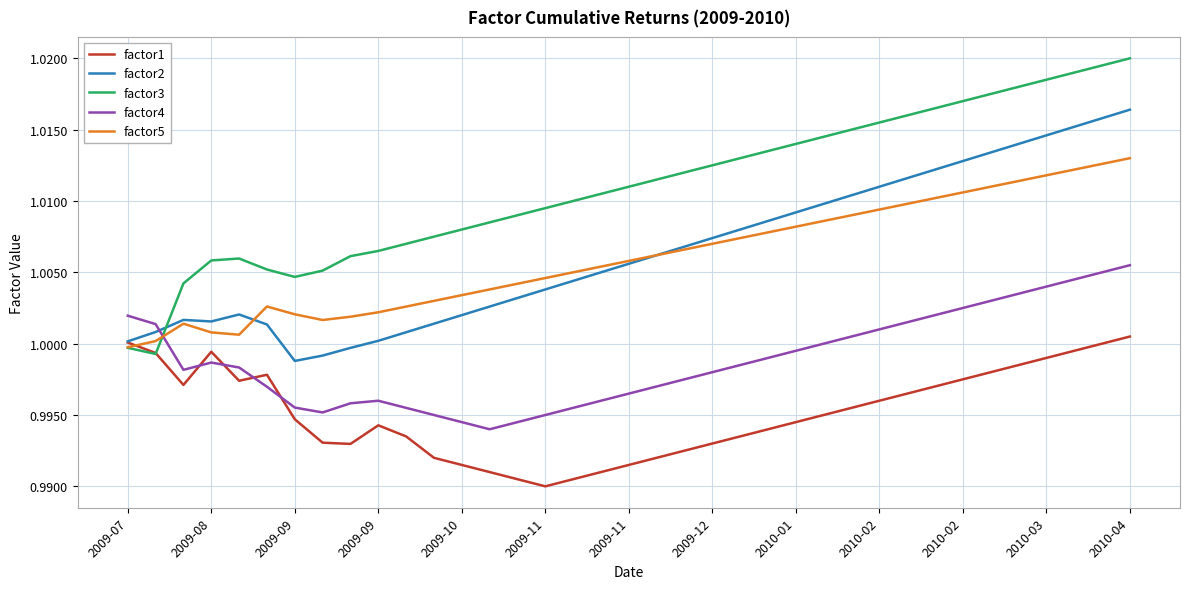

Which series has the largest range (max minus min)?

factor3